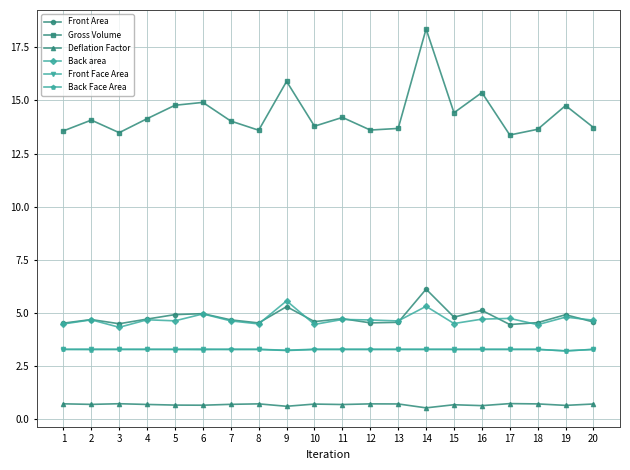

In Gross Volume, how many points are higher than both neighbors (excluding endpoints)?

7